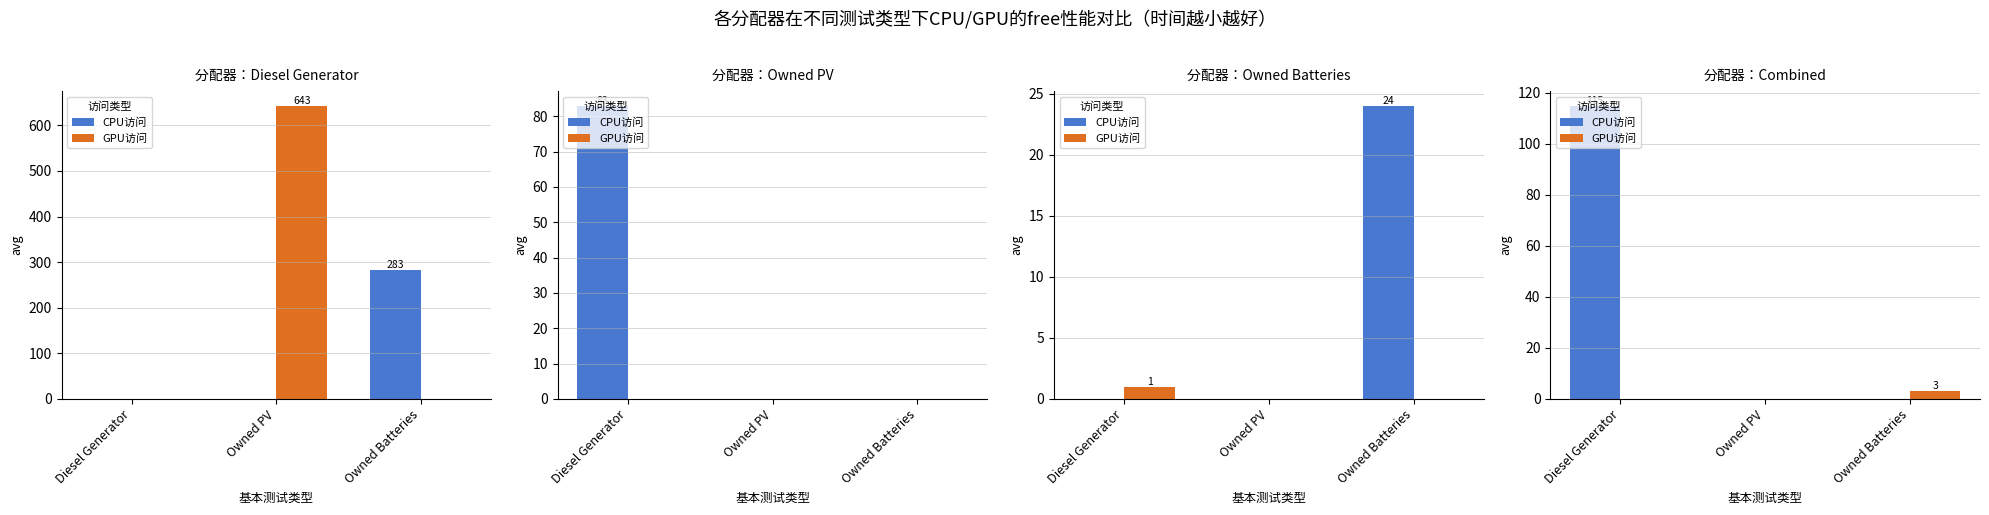

What is the label of the 2nd bar from the right?

Owned PV